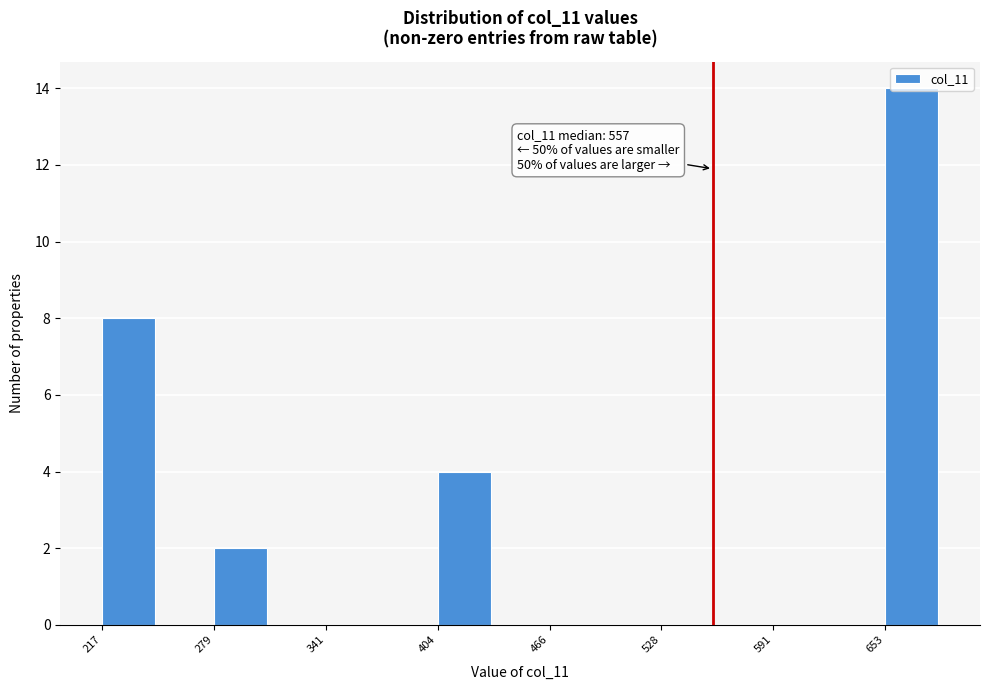

Around what value on the x-axis is the tallest bar? Give the approximate position of its centre, as read against the axis.

670